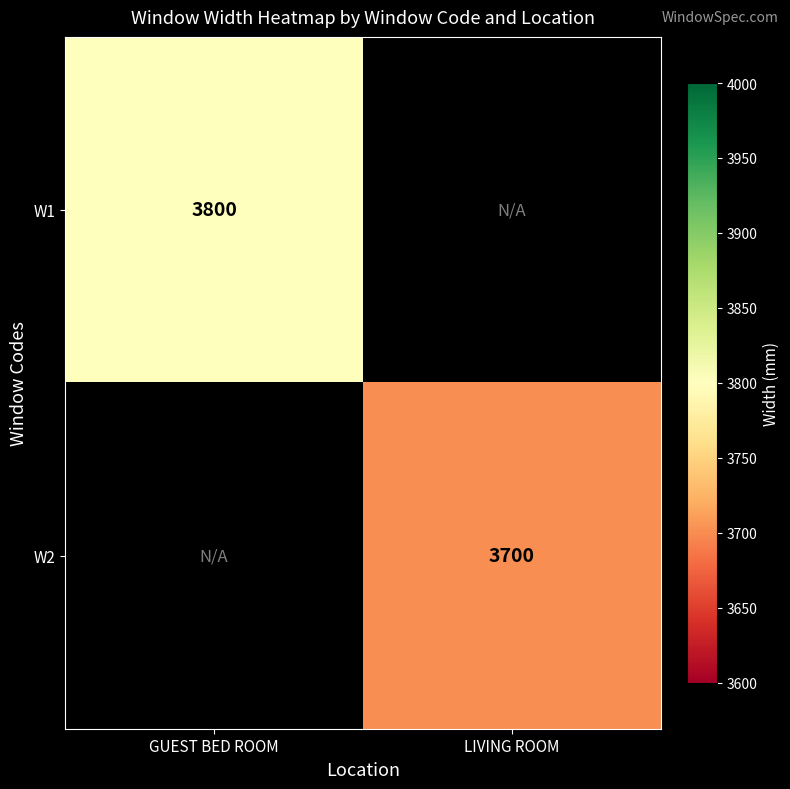

True or false: W2 has a value of 3700 at LIVING ROOM.

True